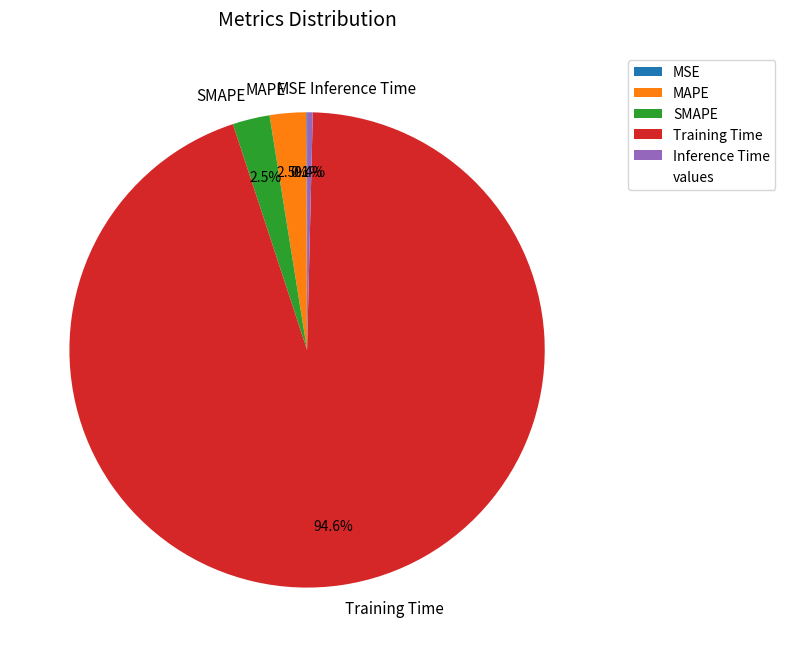

What portion of the pie excludes Inference Time?

99.6%